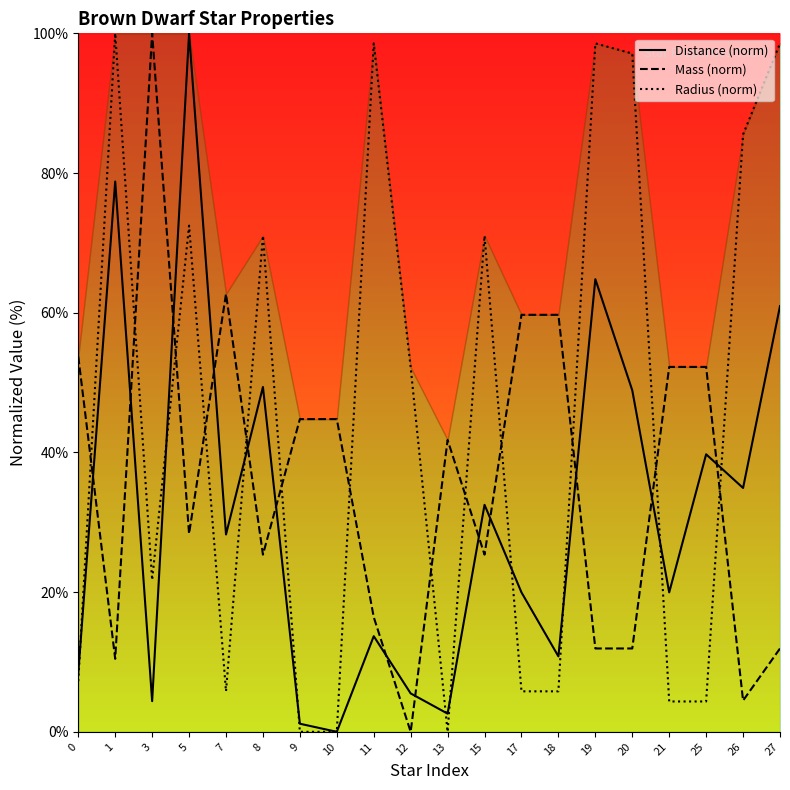

Is it true that Distance equals 10.8 at 18?

True